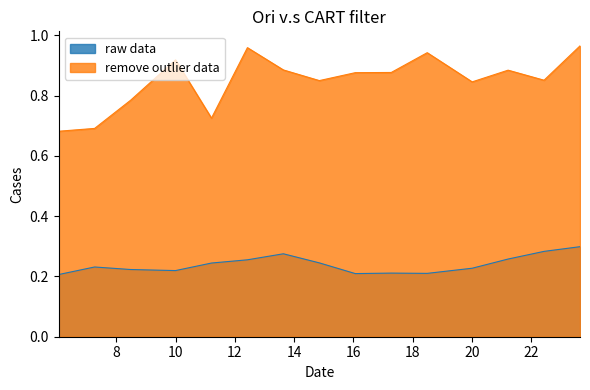

Which series has the largest range (max minus min)?

remove outlier data